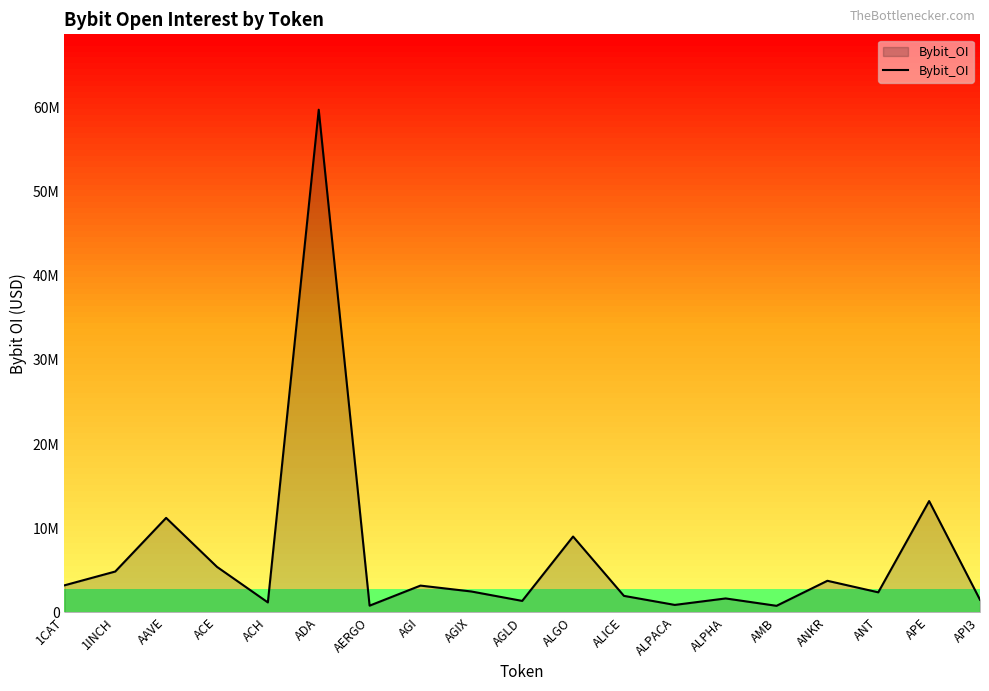

Reading right to left, list all the values displayed in this chart.

API3=1482401	APE=13218754	ANT=2365110	ANKR=3738821	AMB=761670	ALPHA=1638409	ALPACA=868908	ALICE=1944538	ALGO=9001032	AGLD=1345619	AGIX=2466646	AGI=3166376	AERGO=780208	ADA=59758887	ACH=1165920	ACE=5392615	AAVE=11217244	1INCH=4840194	1CAT=3195234